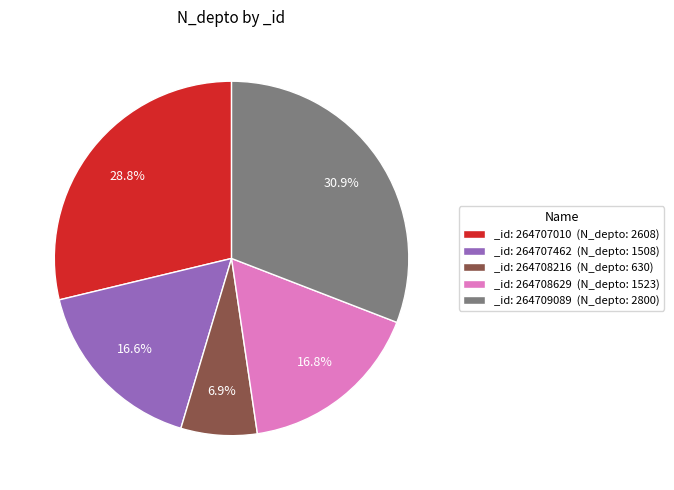

To the nearest percent, what is the average slice percentage?

20%